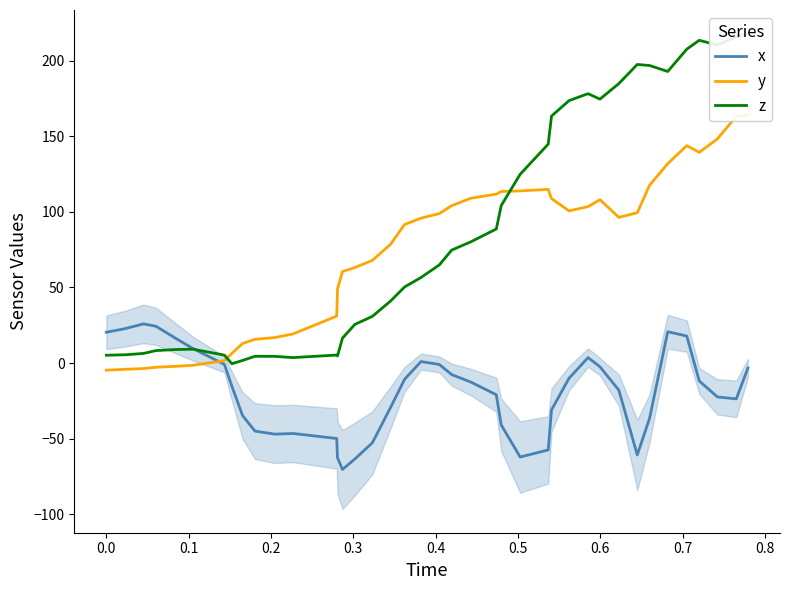

What is the highest value of the x series?

25.9